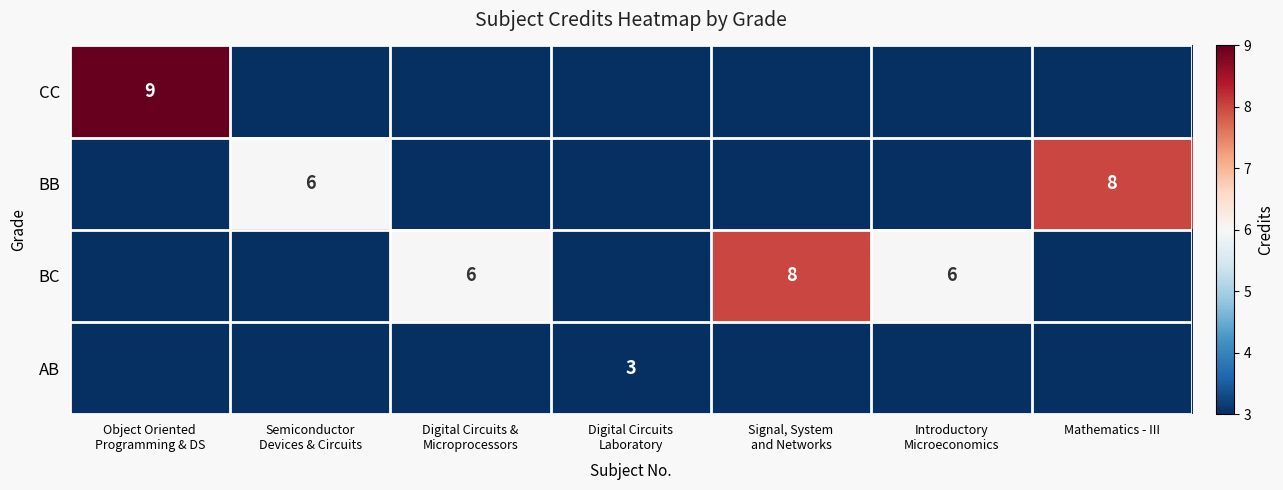

What is the difference between the maximum and minimum values in the CC series?

9